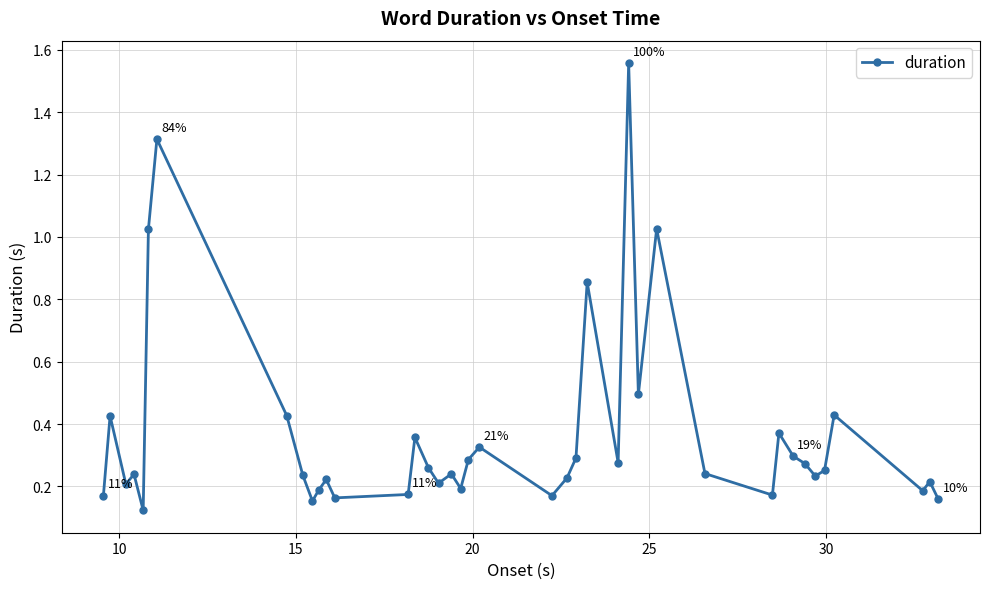

True or false: the data has more than 2 interior local peaks.

True